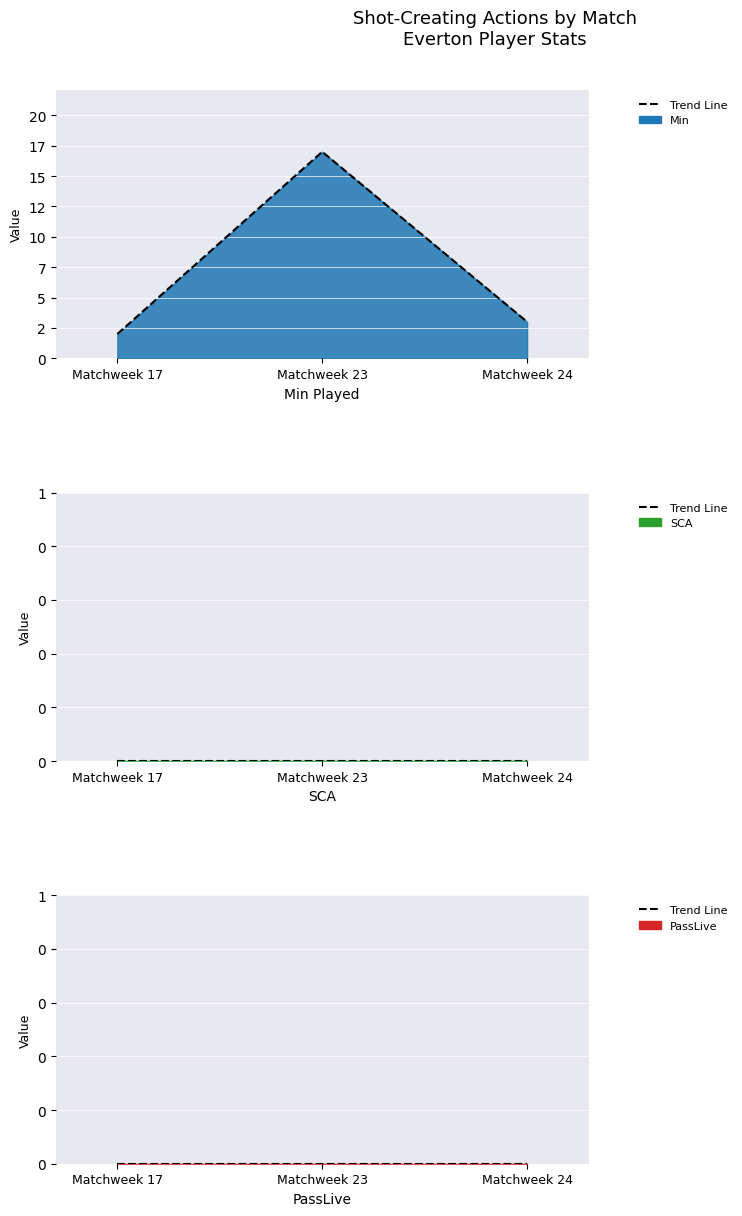

Which series changed the most between Matchweek 23 and Matchweek 24?

Min